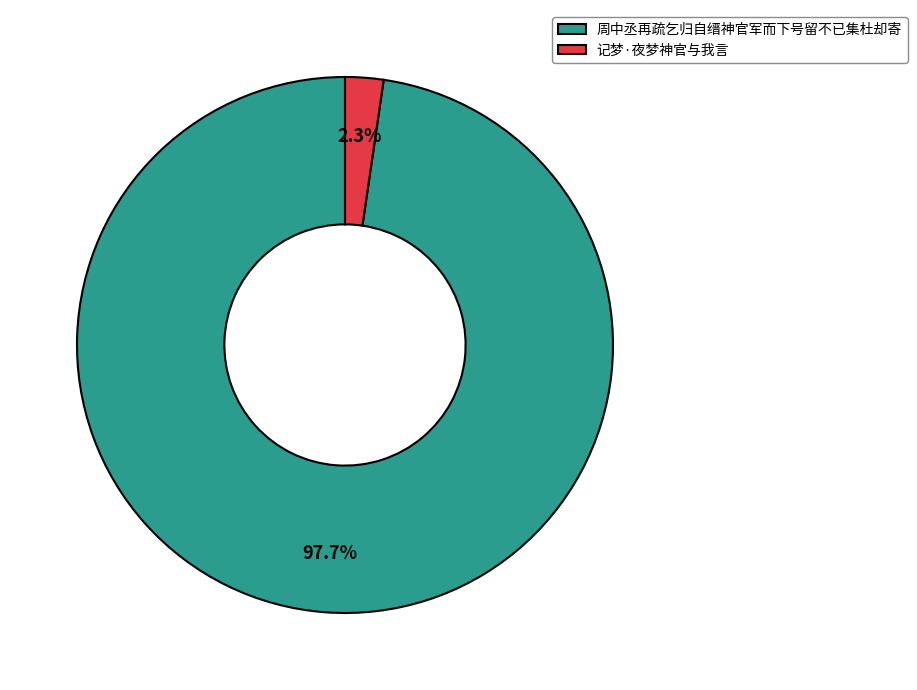

Is it true that 记梦·夜梦神官与我言 is 14% of the pie?

False